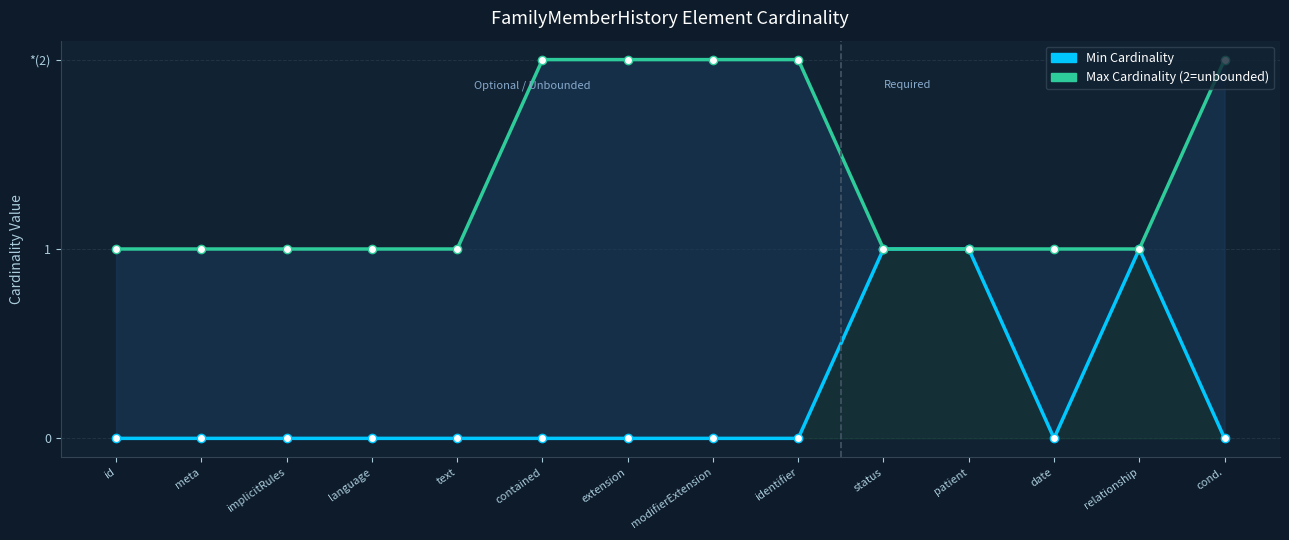

What is the value of the Max Cardinality (2=unbounded) point at the 4th from the left?

1